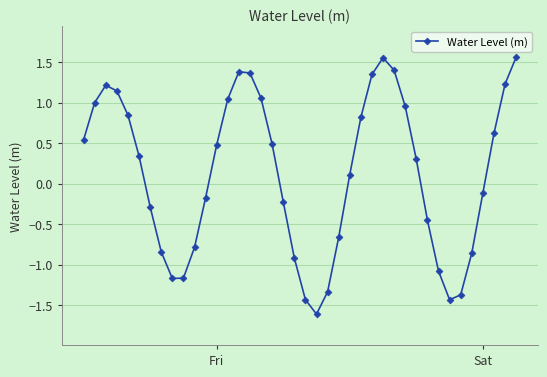

What is the value of the 24th point from the left?

-0.7